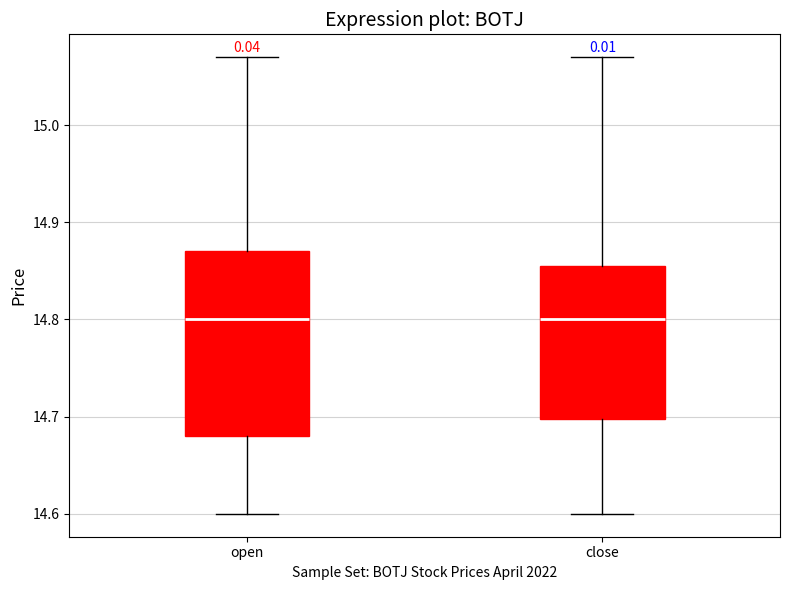

Which box is the tallest, from its lower edge to its upper edge?

open